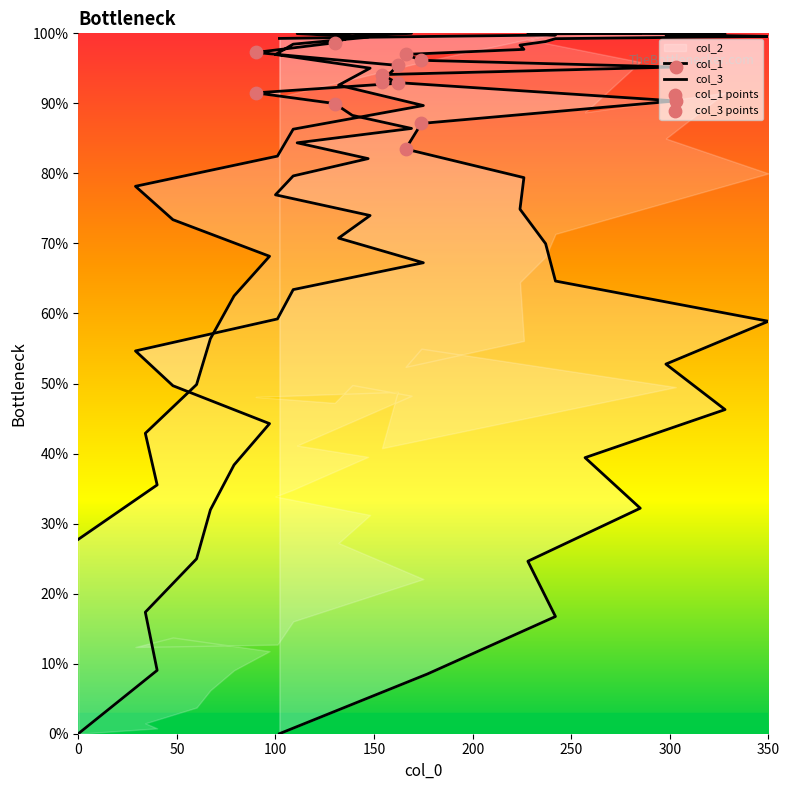

Which series has the largest total across all categories?

col_3